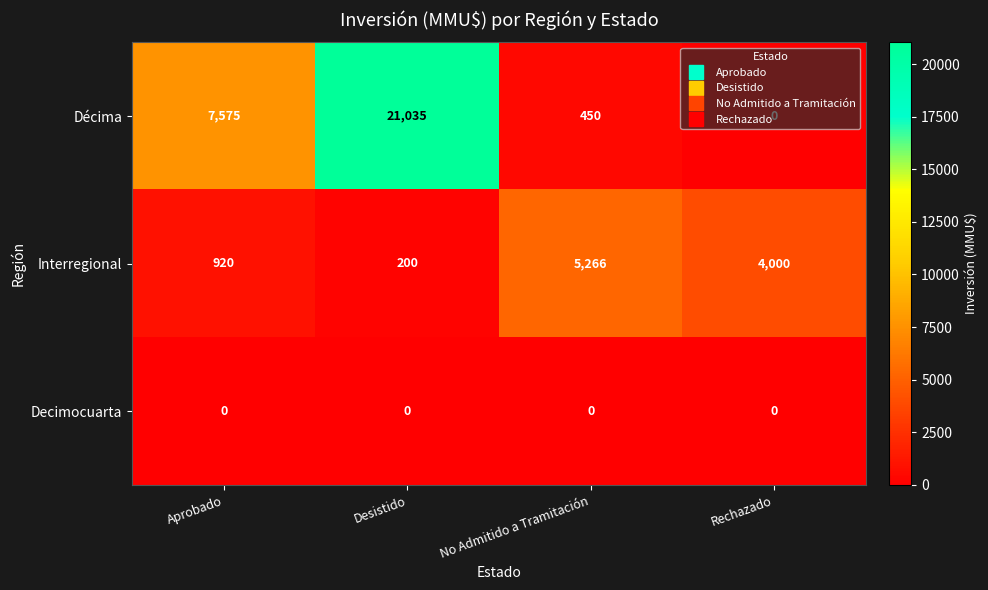

What is the spread (max minus min) of values at Rechazado?

4000